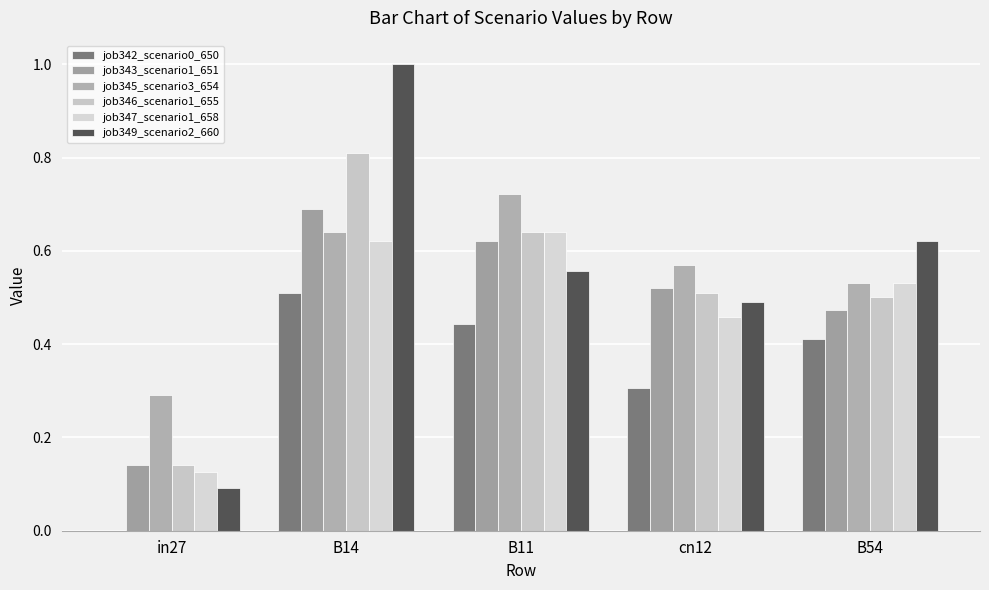

Rank the series by their maximum value, from highest to lowest.

job349_scenario2_660, job346_scenario1_655, job345_scenario3_654, job343_scenario1_651, job347_scenario1_658, job342_scenario0_650